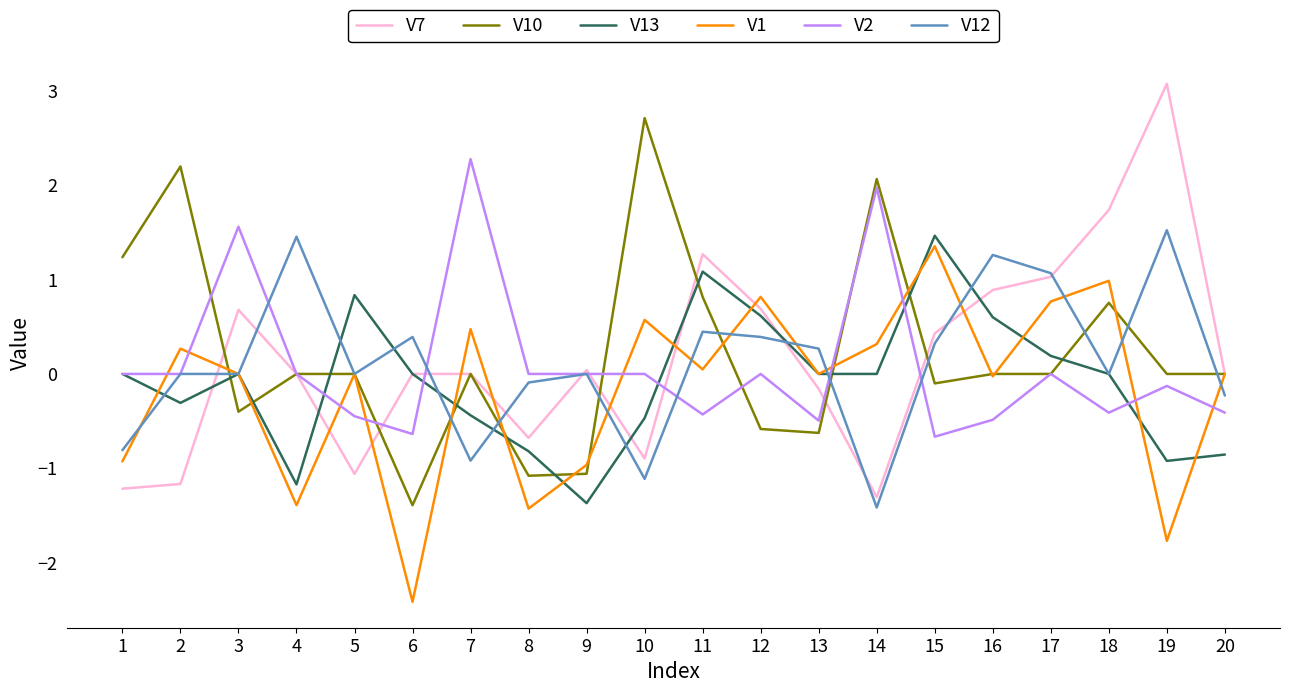

Is this an area chart (filled region under the line)?

No